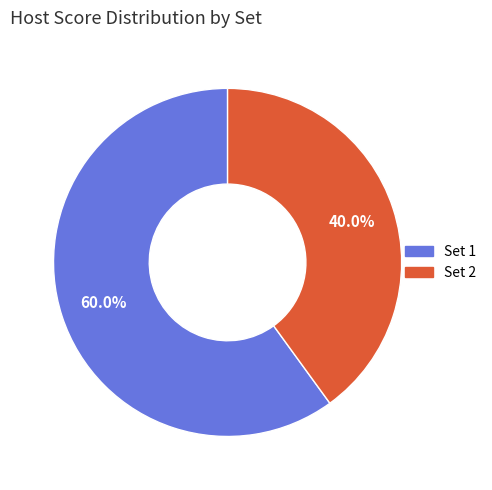

What is the majority slice?

Set 1